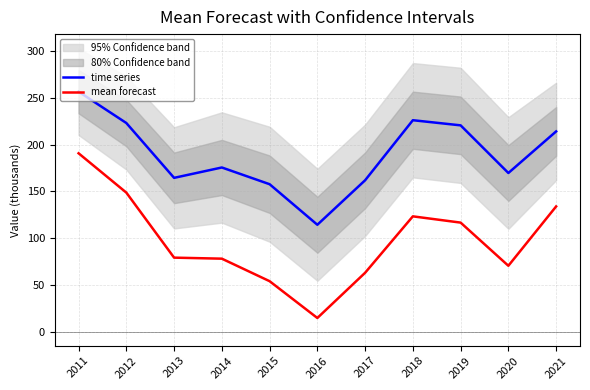

In mean forecast, how many points are higher than both neighbors (excluding endpoints)?

1